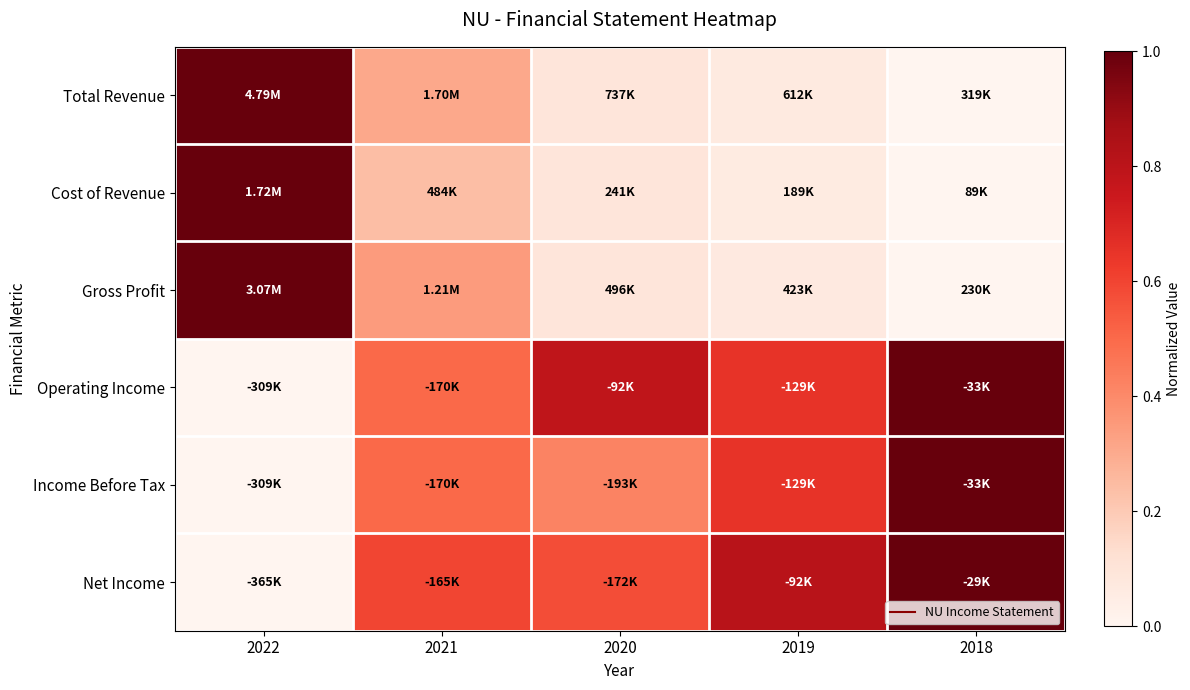

What is the maximum value shown in the chart?

1.0